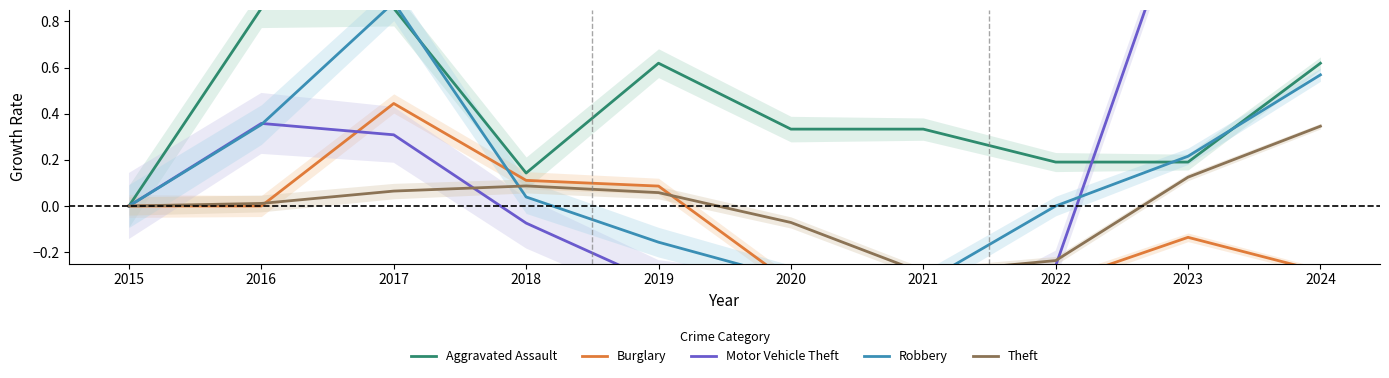

How many interior local peaks does the Aggravated Assault series have?

1